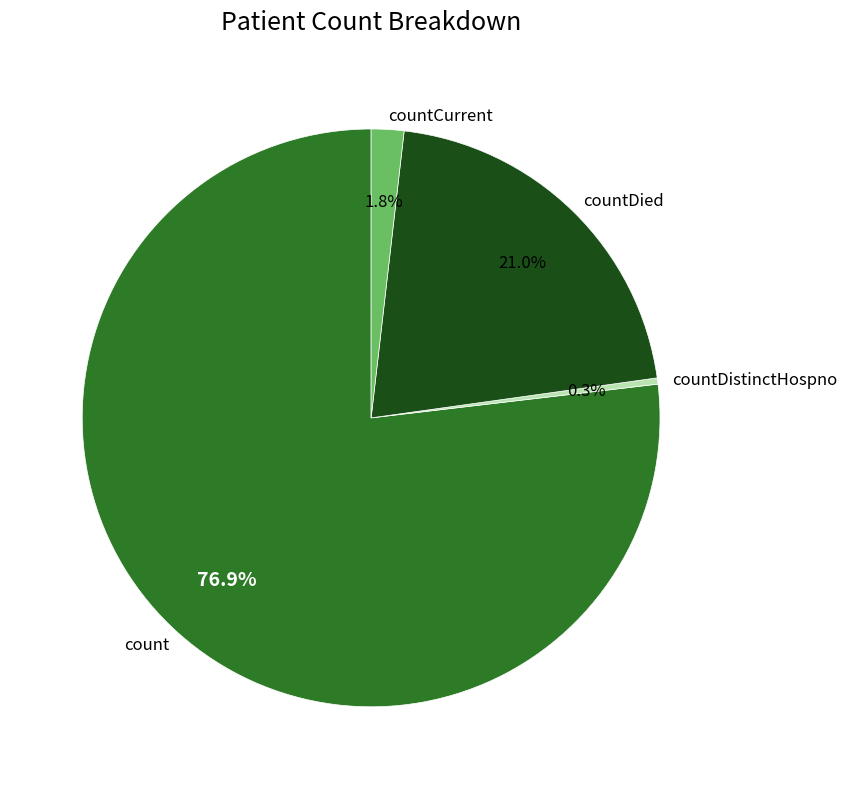

What percentage do count and countCurrent together represent?

78.7%